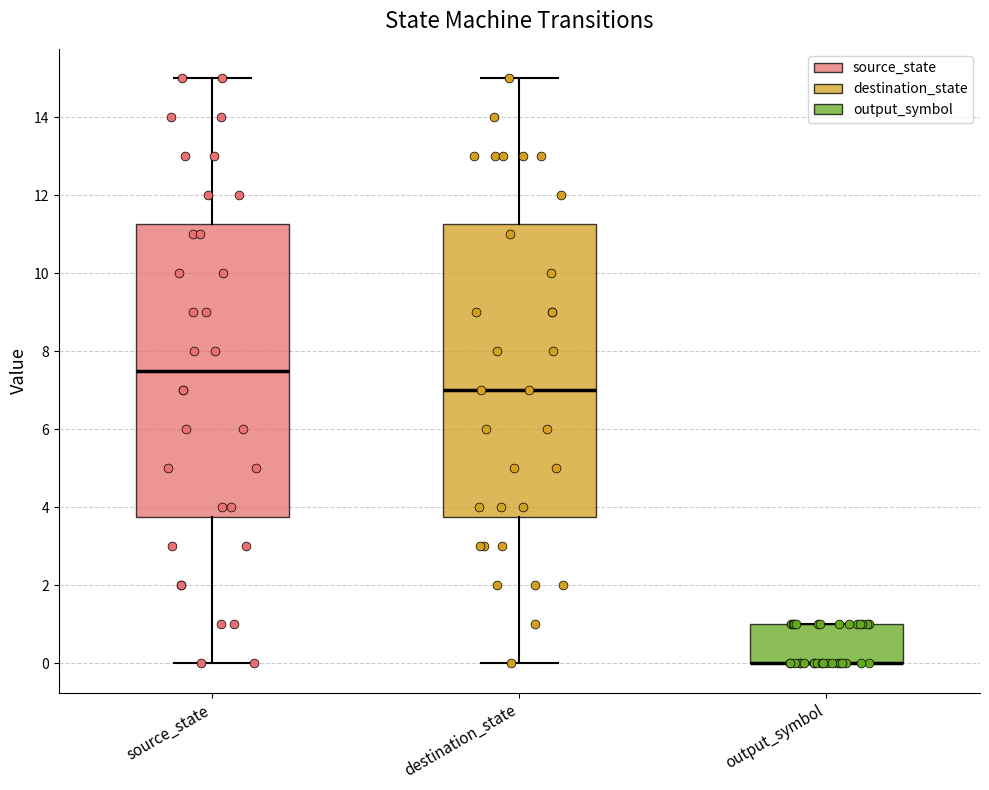

Where is the lower edge of the box for source_state on the y-axis? The values are not printed on the chart, so give them approximately, as read against the axis.

3.8